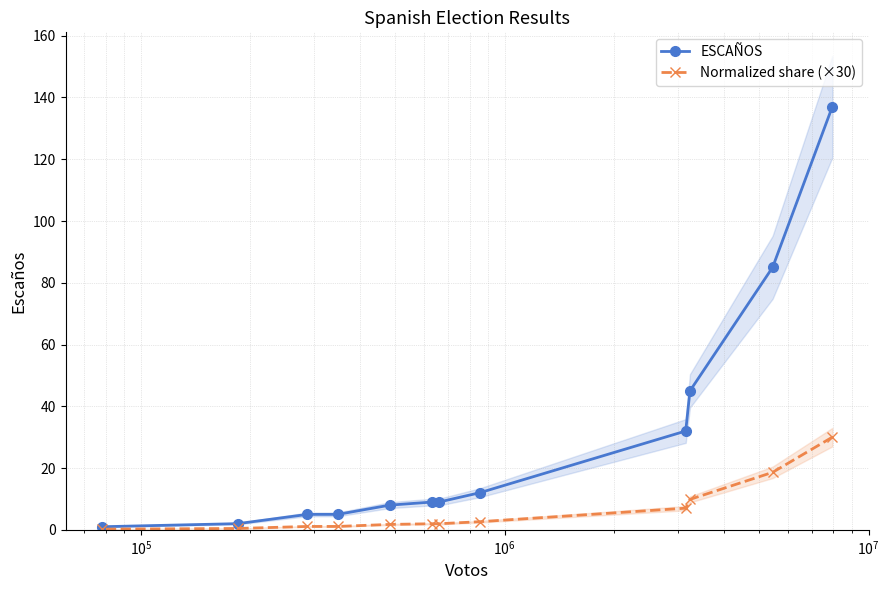

What is the maximum value for Normalized share (×30)?

30.0